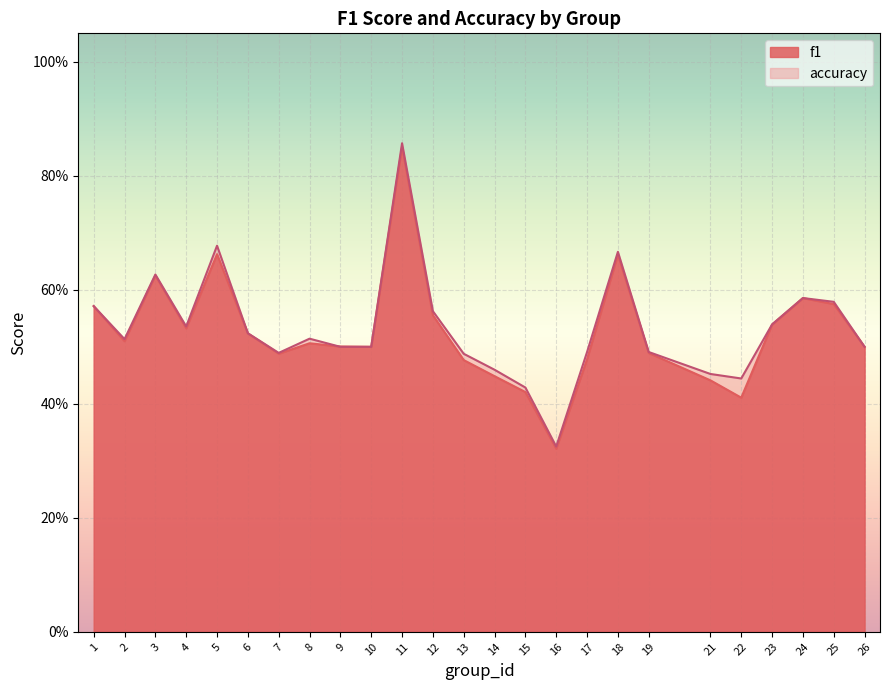

Rank the series by their maximum value, from lowest to highest.

f1, accuracy